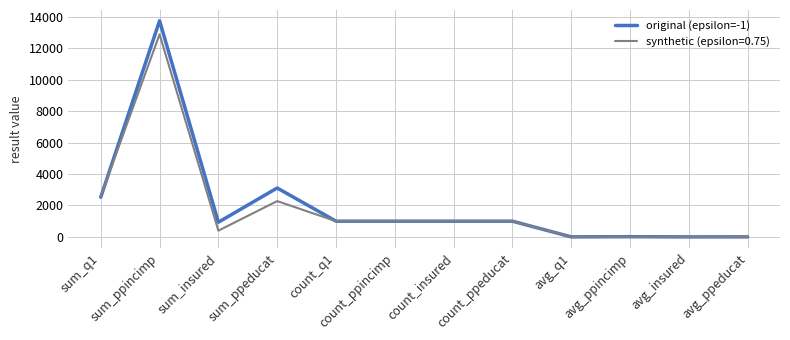

Rank the series by their maximum value, from highest to lowest.

original (epsilon=-1), synthetic (epsilon=0.75)